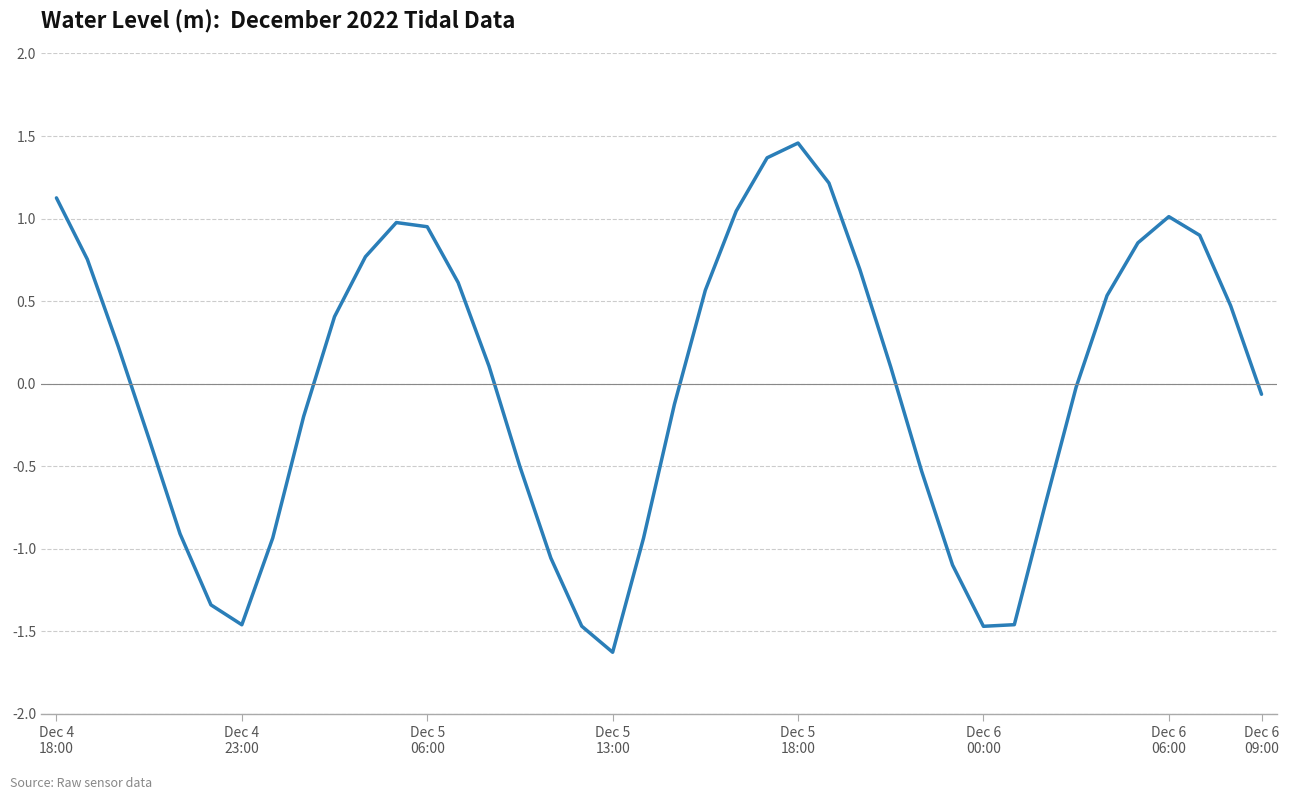

What is the minimum value shown in the chart?

-1.6